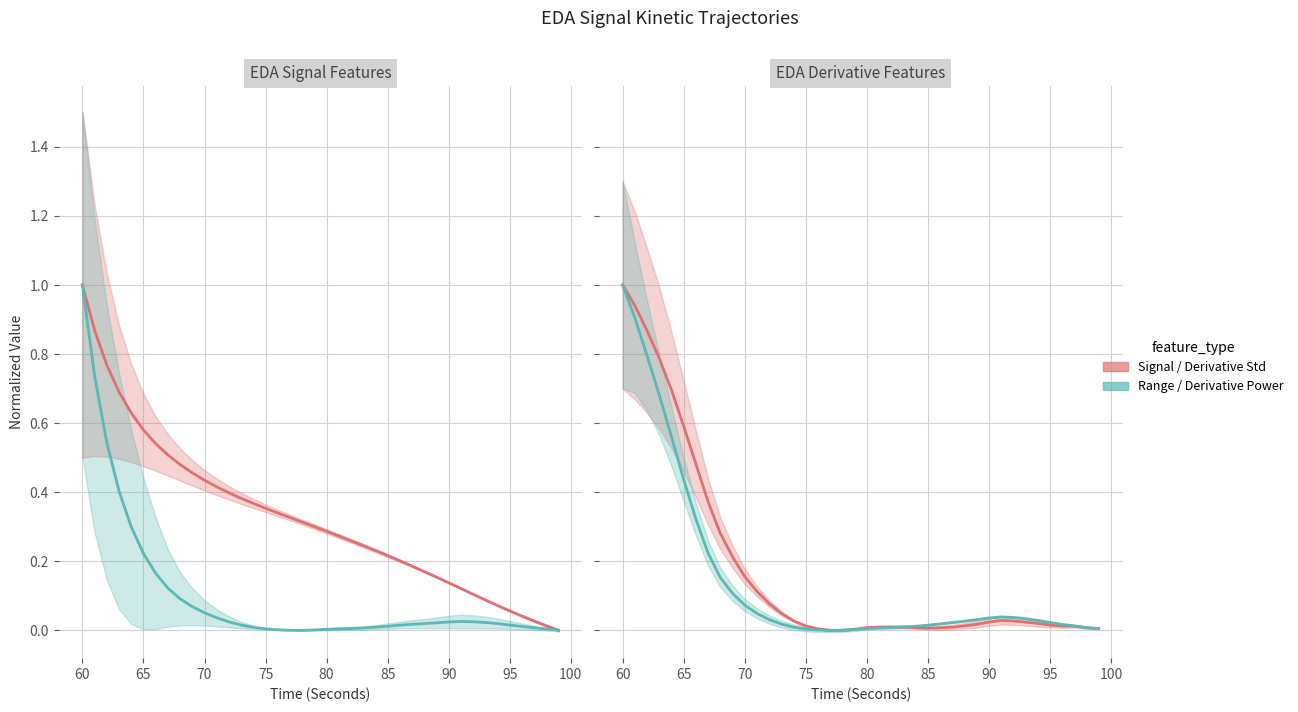

After their last crossing, which series has the higher values: firstDerivativePower_EDA or firstDerivativeStdDev_EDA?

firstDerivativeStdDev_EDA